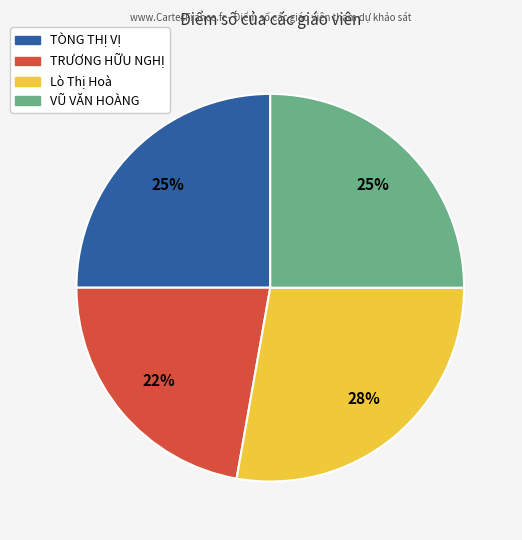

What percentage is the TÒNG THỊ VỊ slice, to the nearest percent?

25%